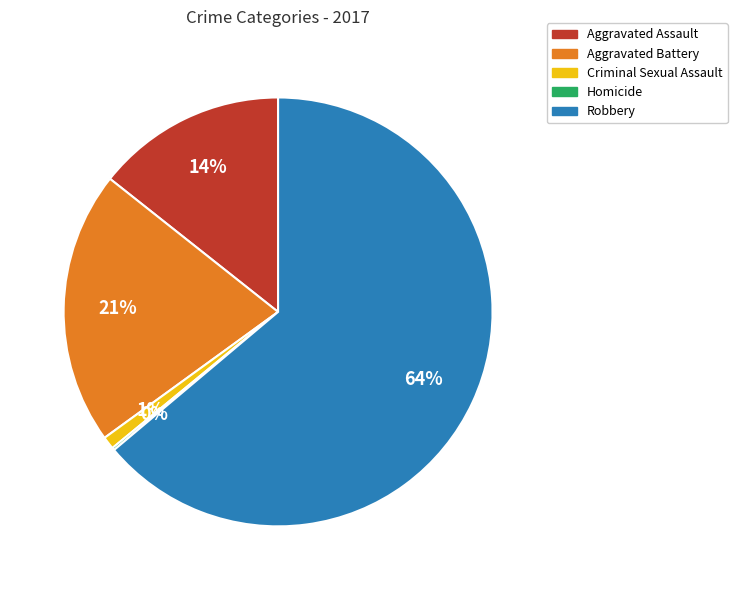

Is there any slice that represents more than half of the pie?

Yes